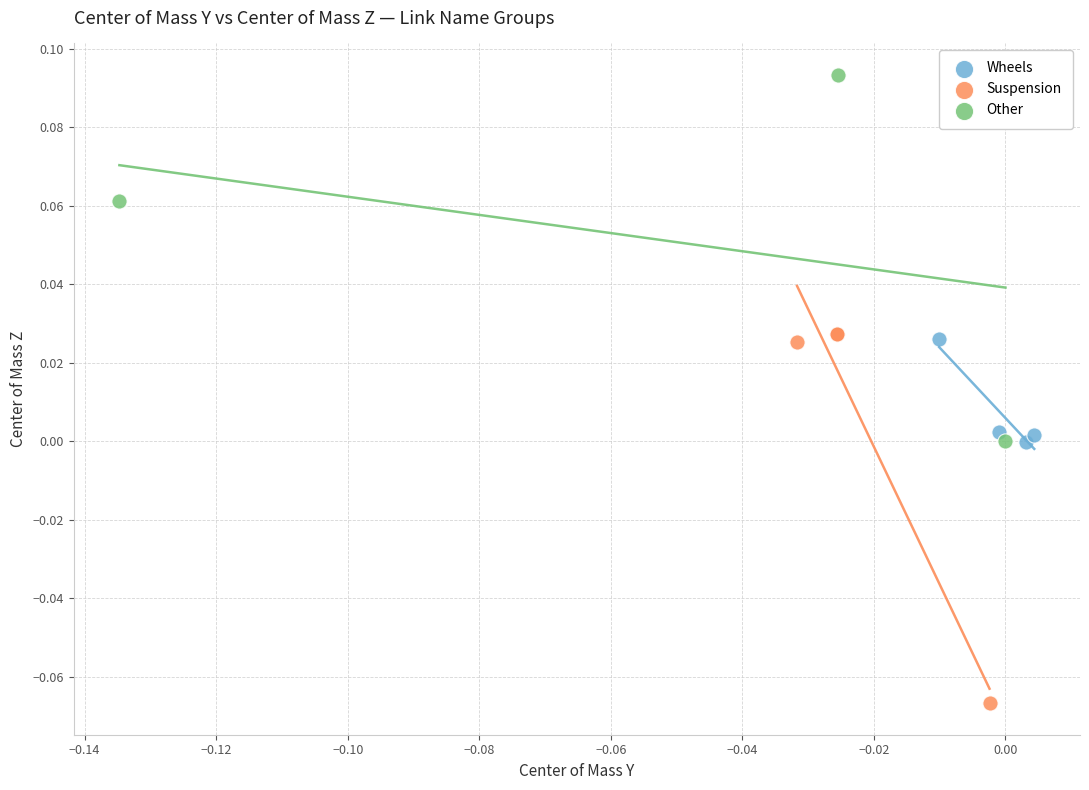

Which series contains the lowest Y value?

Suspension